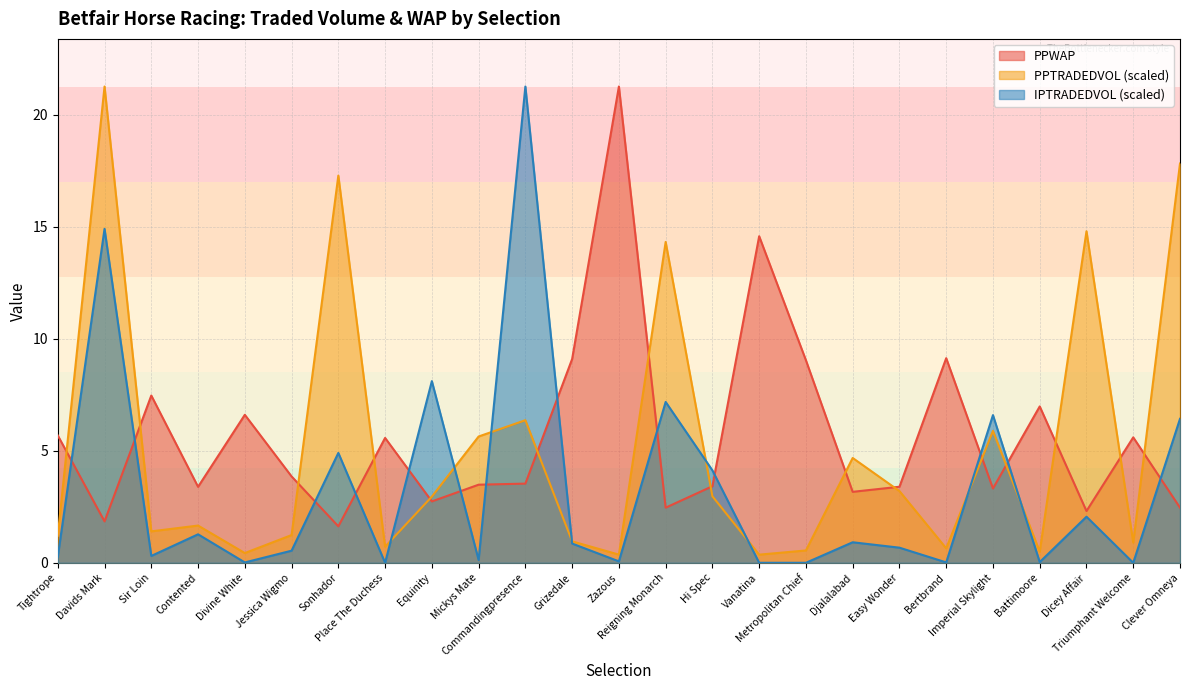

What is the approximate value of IPTRADEDVOL at Reigning Monarch?

7.2